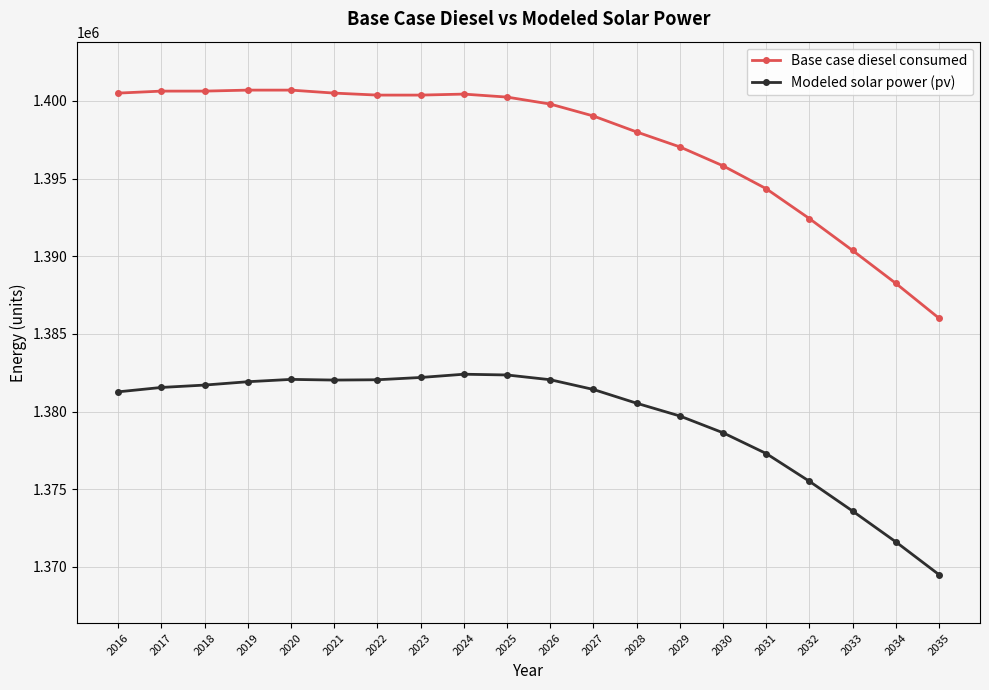

At how many categories does at least one series exceed 1397845?

13